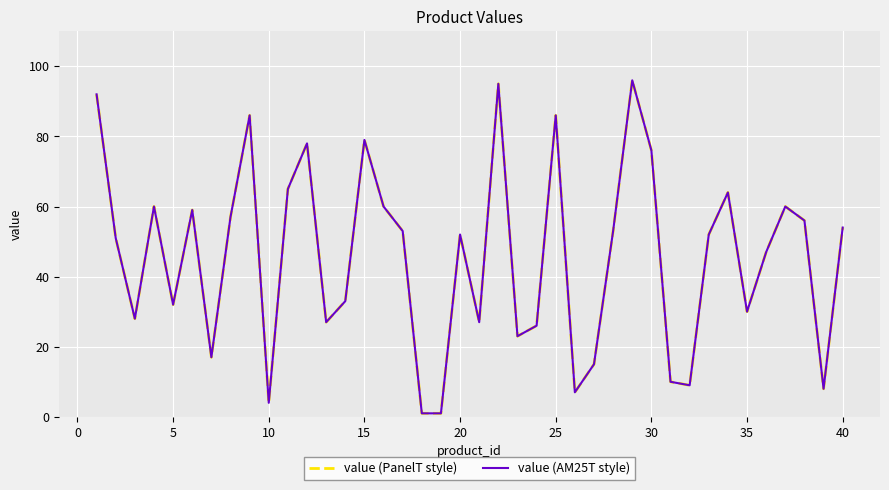

Does the chart display data point markers on the line(s)?

No